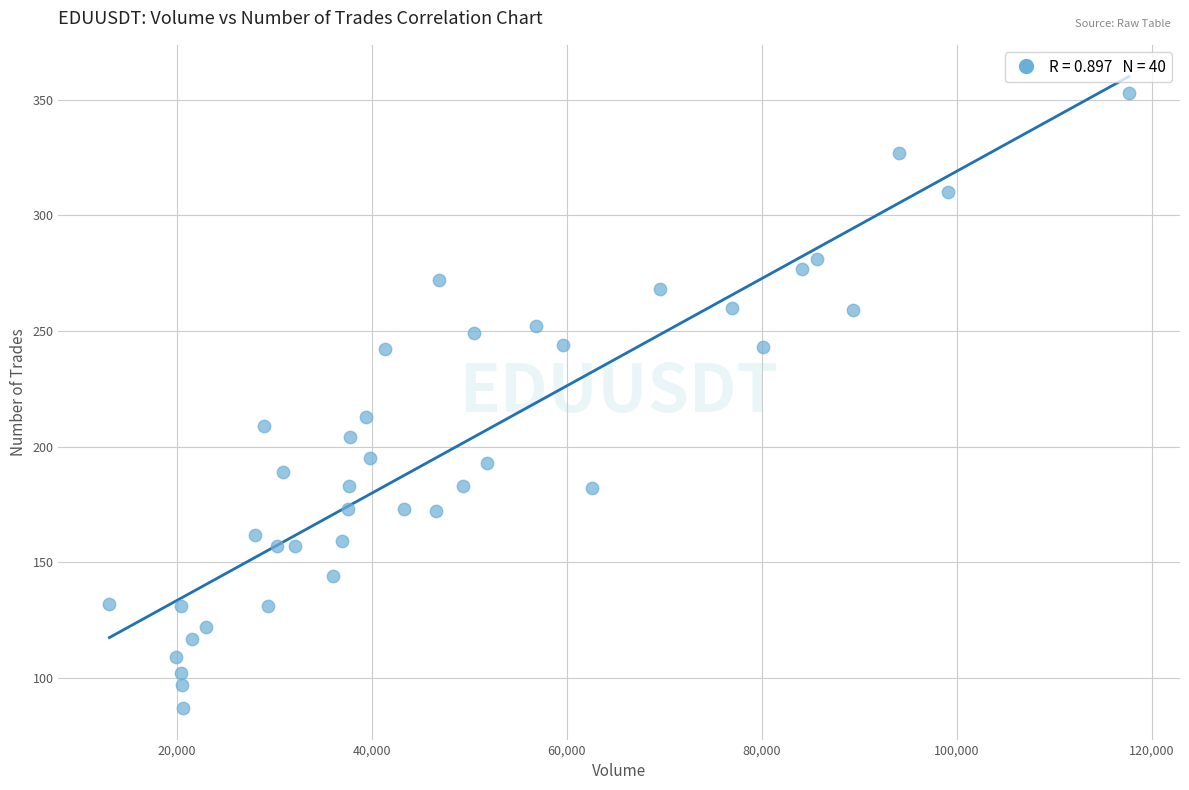

What is the range of X values (max minus min)?

104565